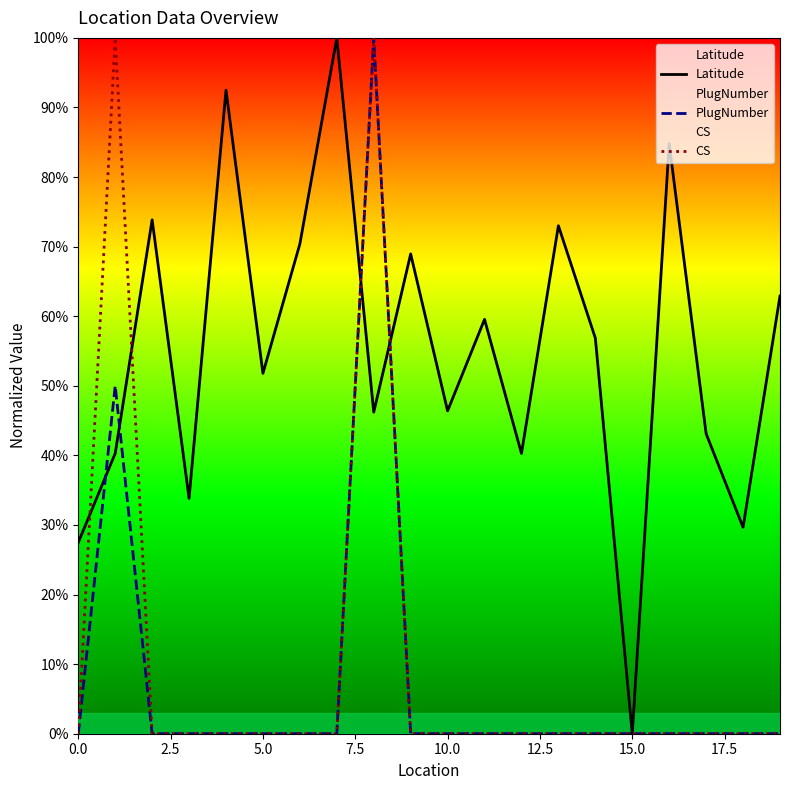

Reading left to right, what are all the values shown in this chart?

Latitude: 0.3	0.4	0.7	0.3	0.9	0.5	0.7	1.0	0.5	0.7	0.5	0.6	0.4	0.7	0.6	0.0	0.8	0.4	0.3	0.6
PlugNumber: 0.0	0.5	0.0	0.0	0.0	0.0	0.0	0.0	1.0	0.0	0.0	0.0	0.0	0.0	0.0	0.0	0.0	0.0	0.0	0.0
CS: 0.0	1.0	0.0	0.0	0.0	0.0	0.0	0.0	1.0	0.0	0.0	0.0	0.0	0.0	0.0	0.0	0.0	0.0	0.0	0.0